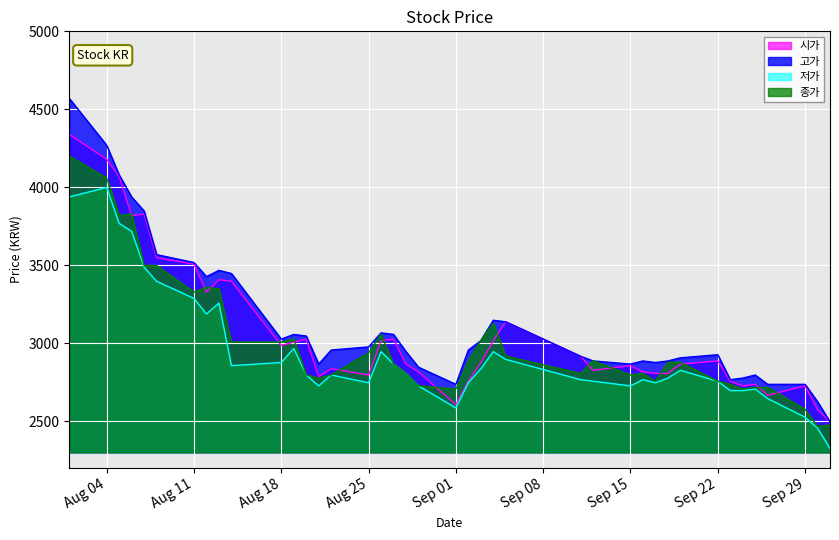

List the series in order of their peak value, highest first.

고가, 시가, 종가, 저가